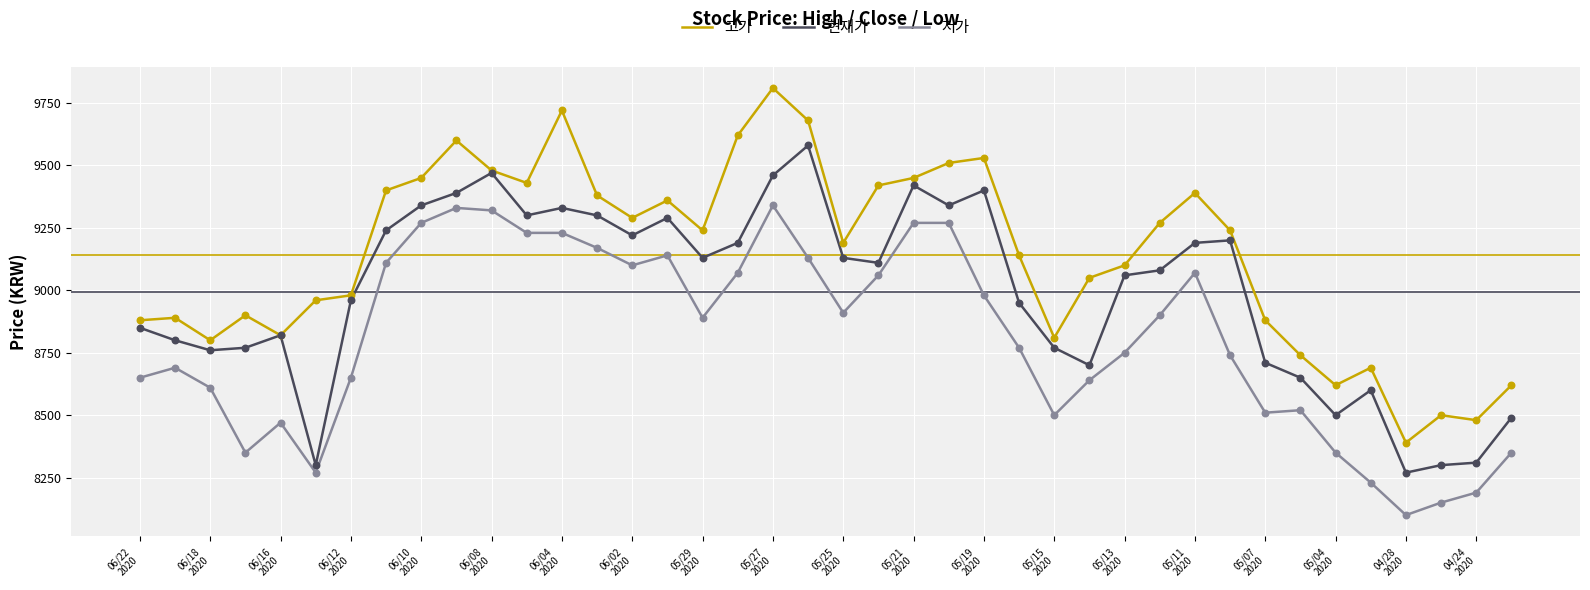

At how many categories does at least one series exceed 8544?

37